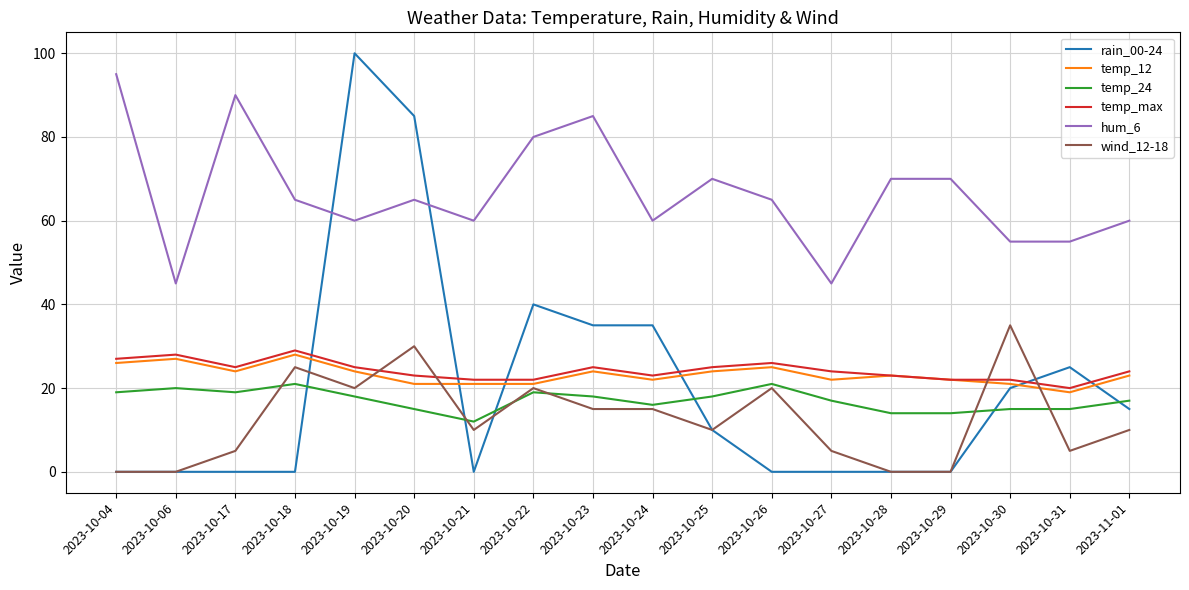

What are all the series names shown in the legend?

rain_00-24, temp_12, temp_24, temp_max, hum_6, wind_12-18